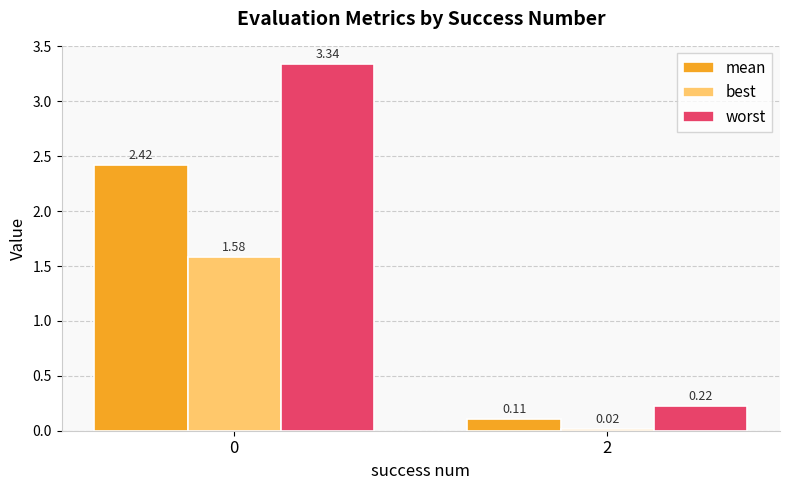

Is the value of mean at 0 greater than the value of best at 2?

Yes